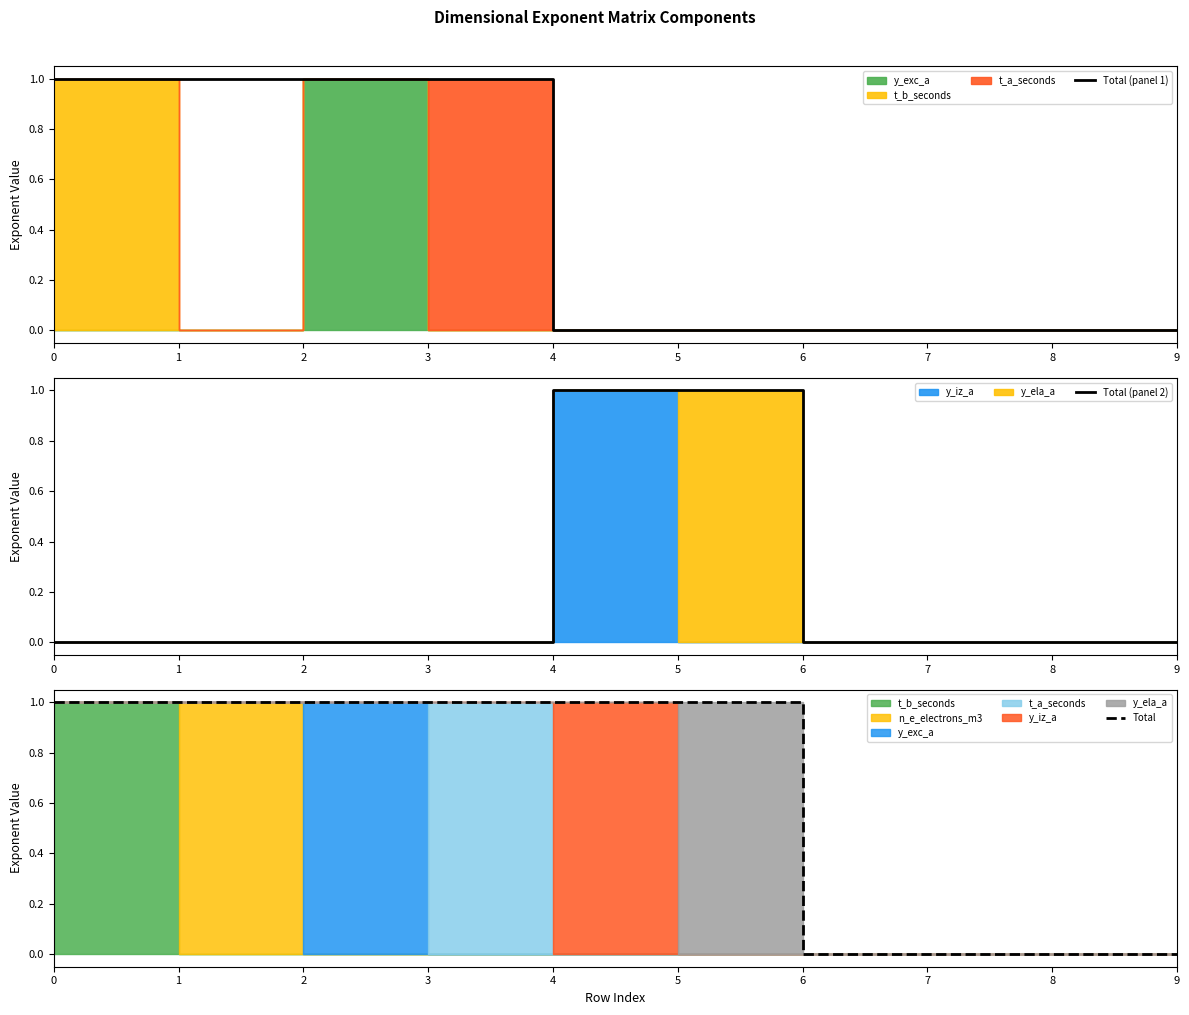

At which label is Total (panel 1) closest to 0?

4